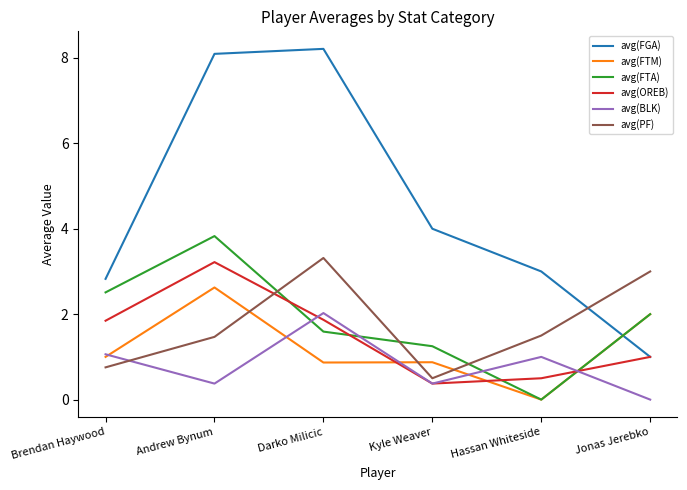

What position from the right is Brendan Haywood?

6